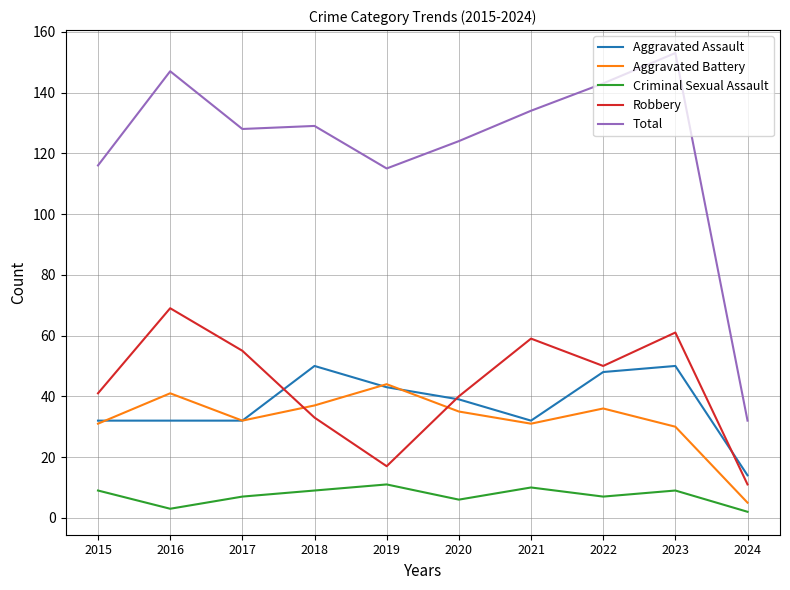

How many lines are shown in the chart?

5